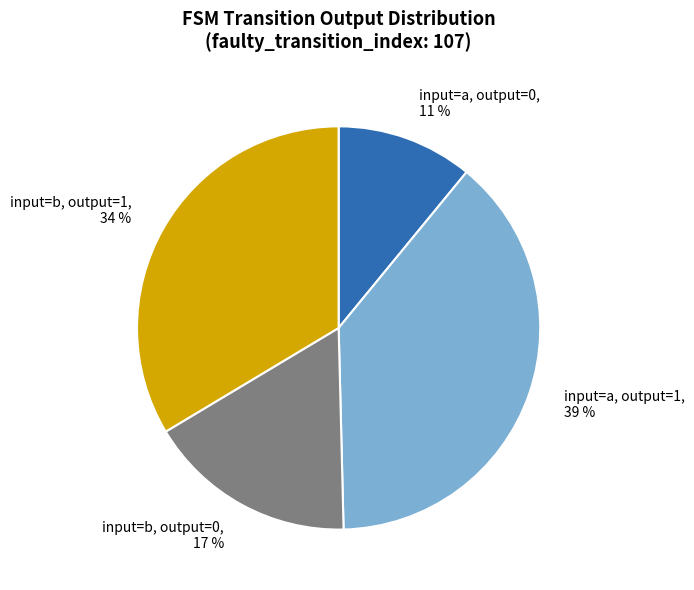

What percentage is the input=b, output=0 slice, to the nearest percent?

17%